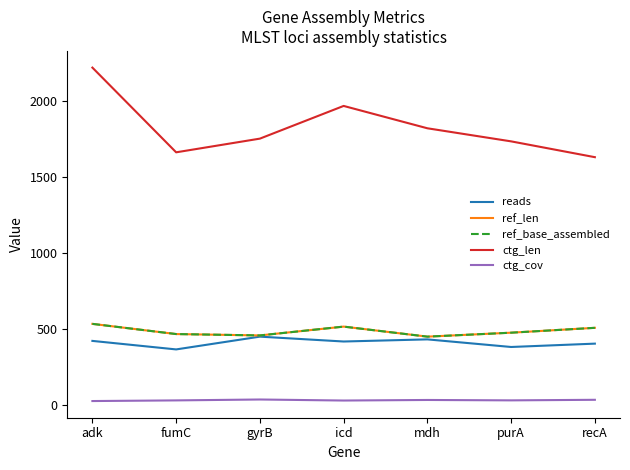

Reading left to right, transcribe all the data shown in this chart.

reads: adk=424.0	fumC=368.0	gyrB=452.0	icd=420.0	mdh=434.0	purA=384.0	recA=406.0
ref_len: adk=536.0	fumC=469.0	gyrB=460.0	icd=518.0	mdh=452.0	purA=478.0	recA=510.0
ref_base_assembled: adk=536.0	fumC=469.0	gyrB=460.0	icd=518.0	mdh=452.0	purA=478.0	recA=510.0
ctg_len: adk=2221.0	fumC=1664.0	gyrB=1754.0	icd=1969.0	mdh=1822.0	purA=1736.0	recA=1632.0
ctg_cov: adk=28.5	fumC=32.8	gyrB=38.7	icd=31.9	mdh=35.6	purA=33.0	recA=36.7